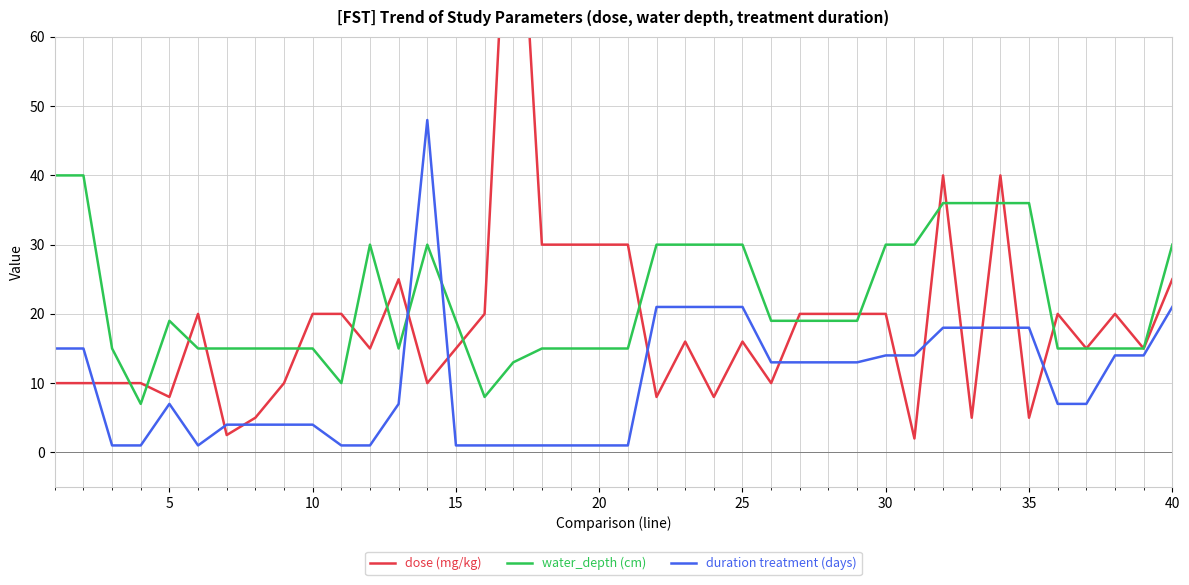

What is the difference between the second highest and second lowest values in the water_depth (cm) series?

32